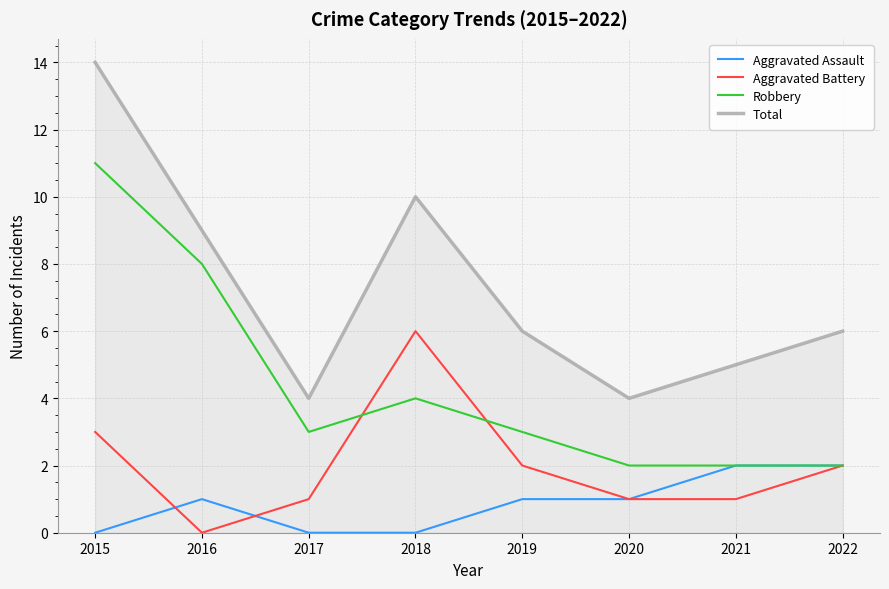

Rank the series by their average value, from lowest to highest.

Aggravated Assault, Aggravated Battery, Robbery, Total